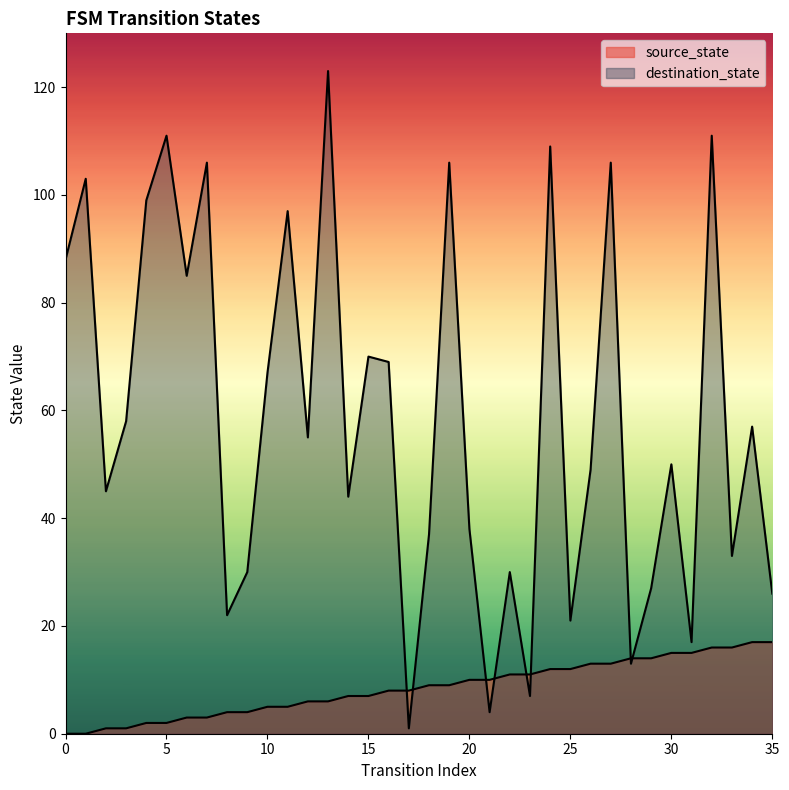

At which category does the chart reach its peak across all series?

13